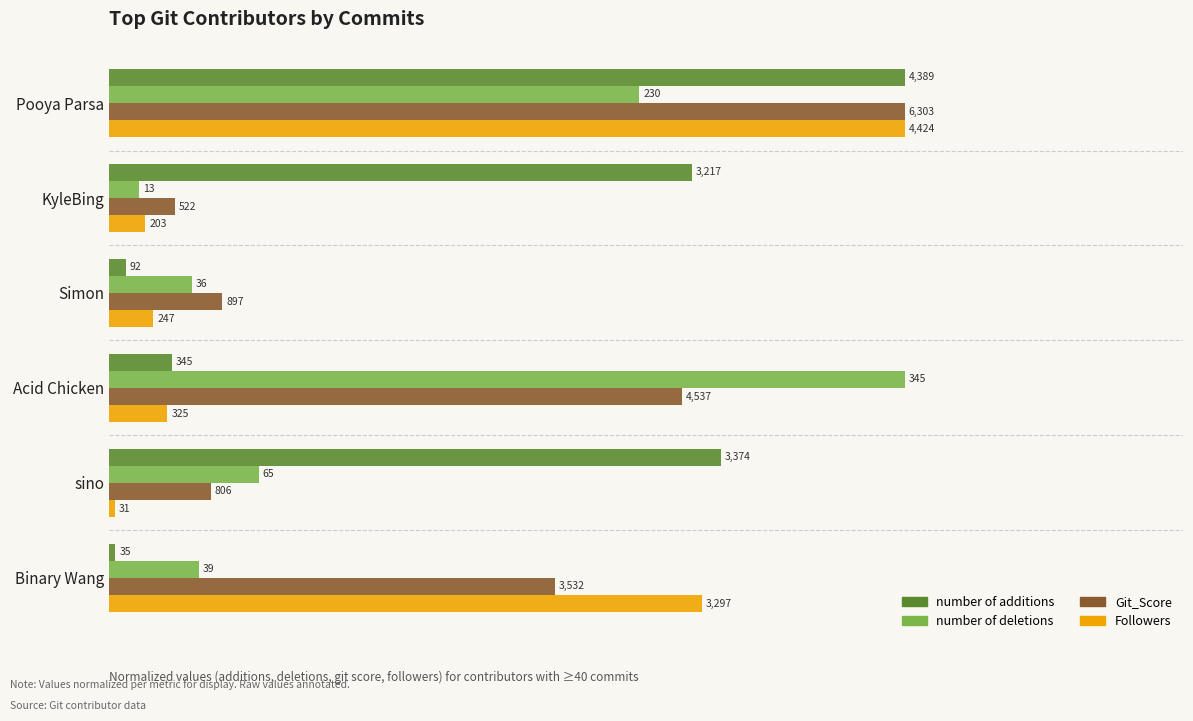

What are all the series names shown in the legend?

number of additions, number of deletions, Git_Score, Followers